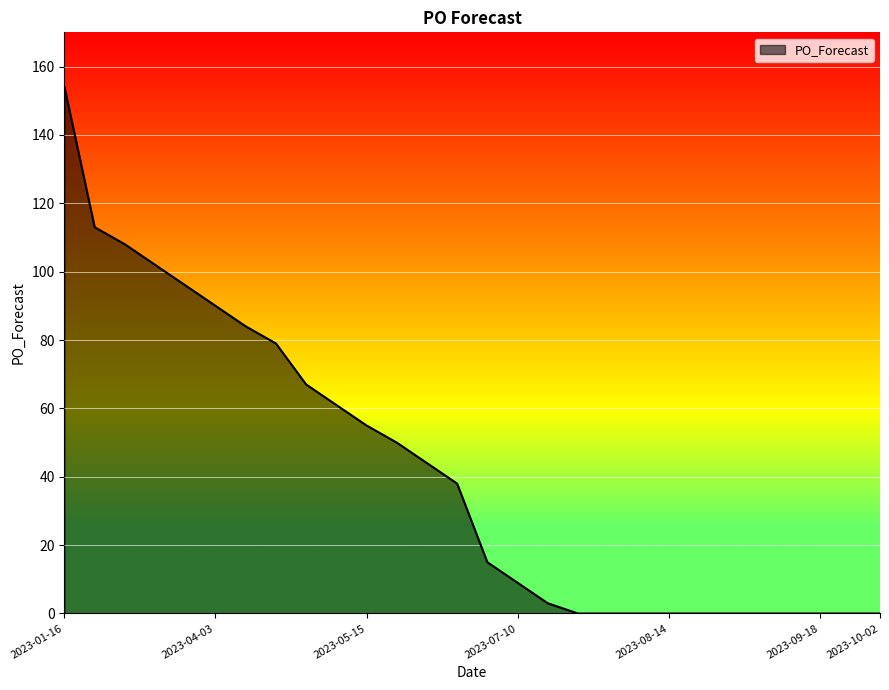

How many series are shown in this chart?

1